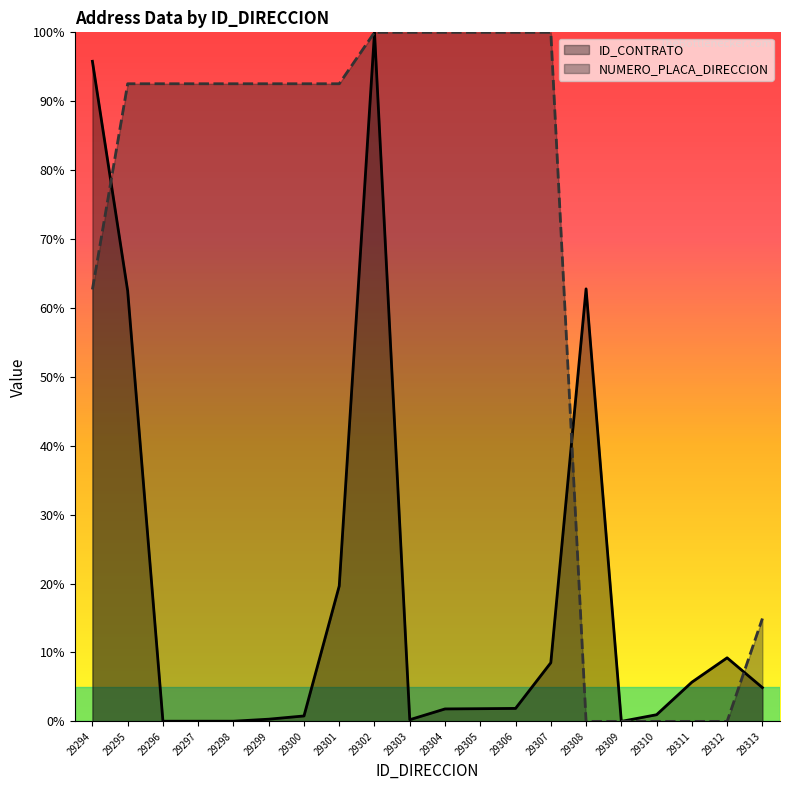

At 29310, list the series in order from largest to smallest.

ID_CONTRATO, NUMERO_PLACA_DIRECCION